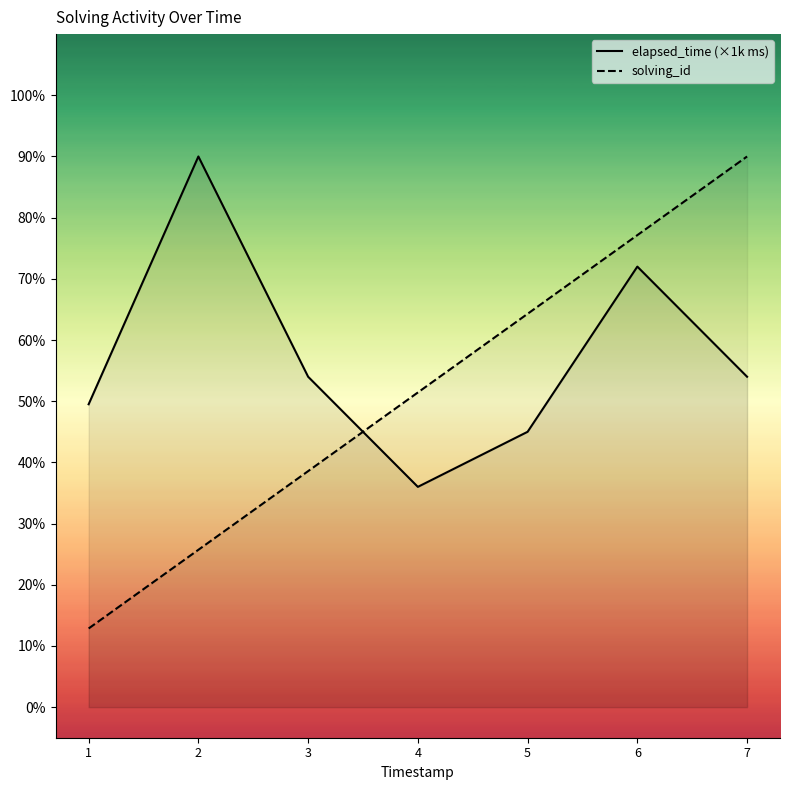

List the series in order of their overall mean, lowest first.

solving_id, elapsed_time